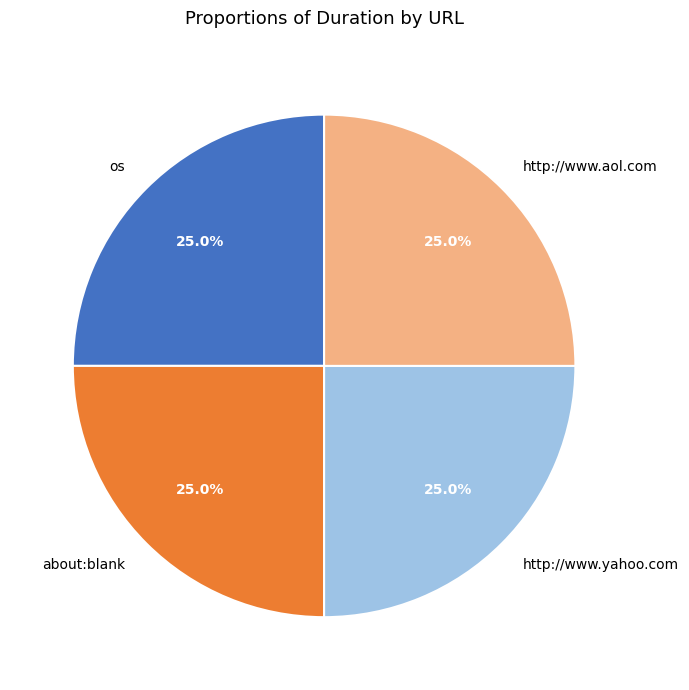

Combined, what portion of the pie is os and http://www.aol.com?

50.0%